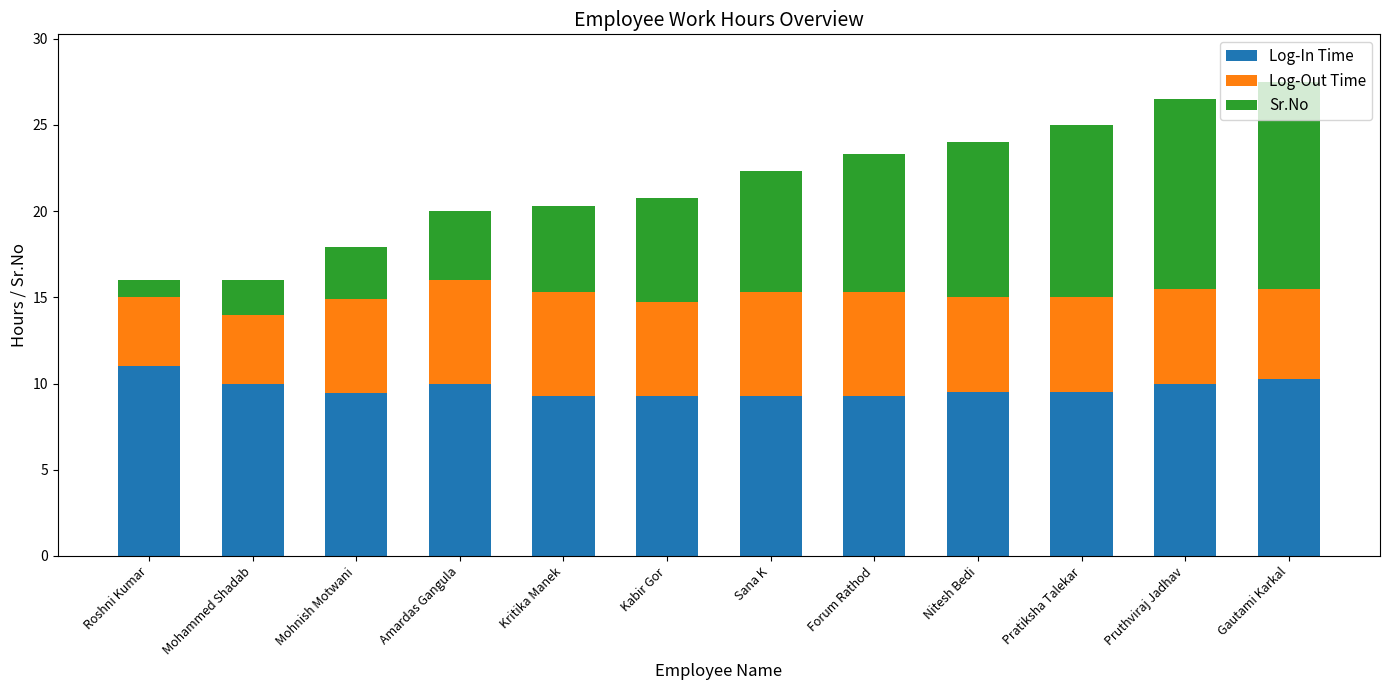

What is the sum of all Log-In Time values?

116.9